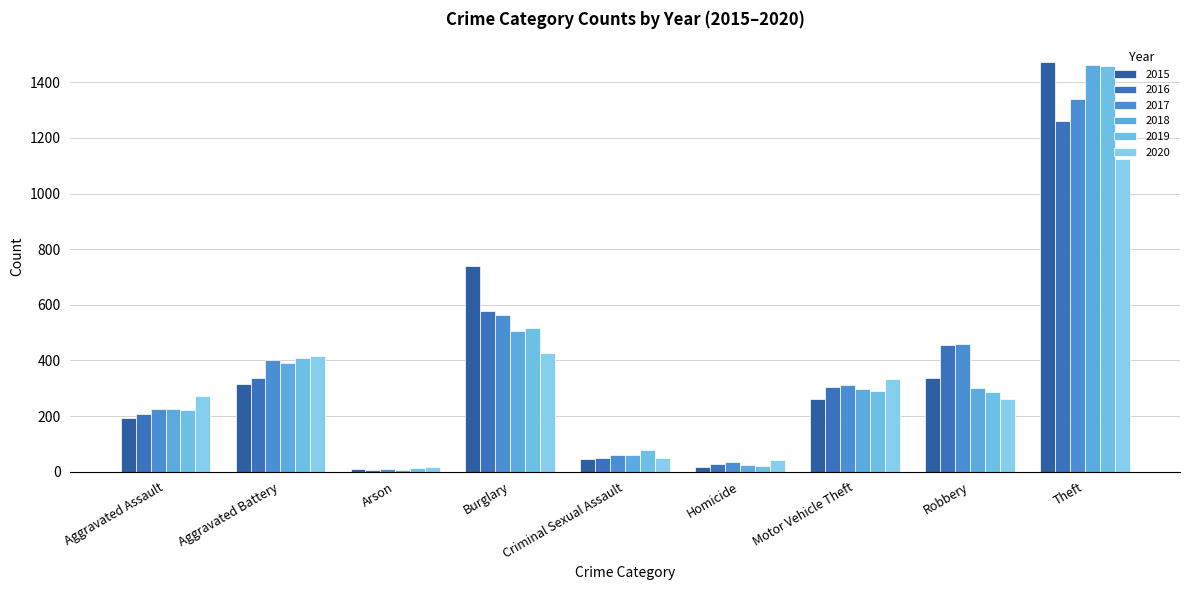

How many distinct data groups are displayed?

6